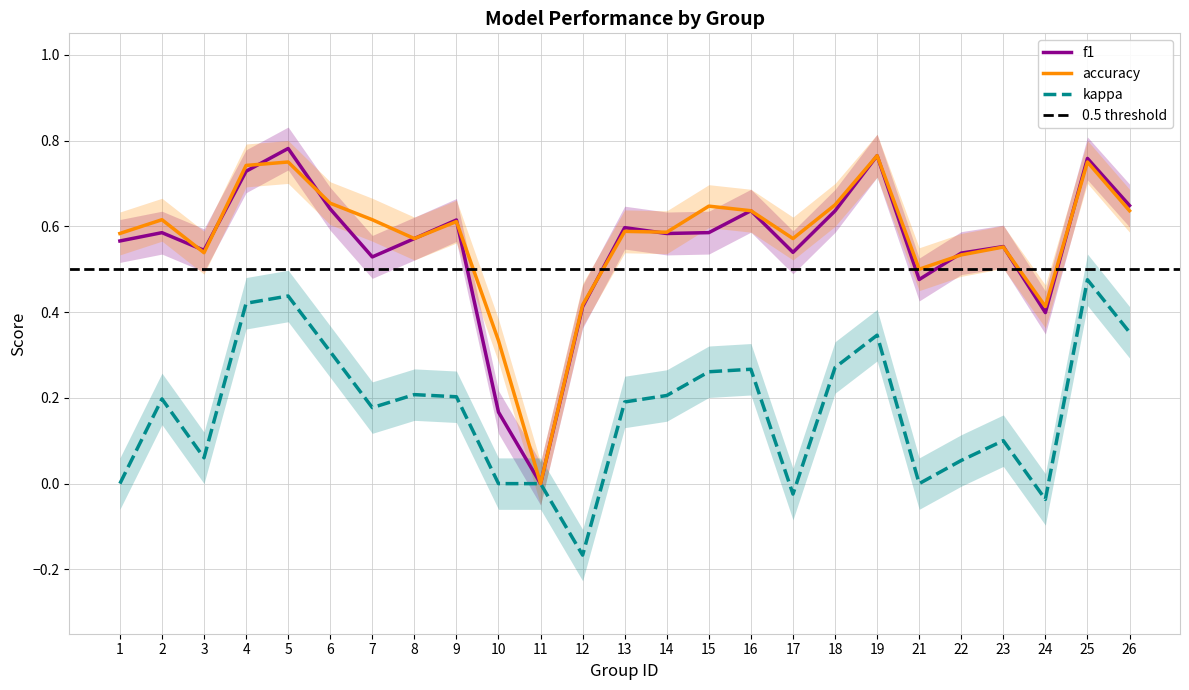

At which category does f1 reach its first local valley?

3